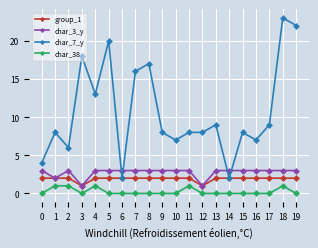

Count the number of data series in this chart.

4